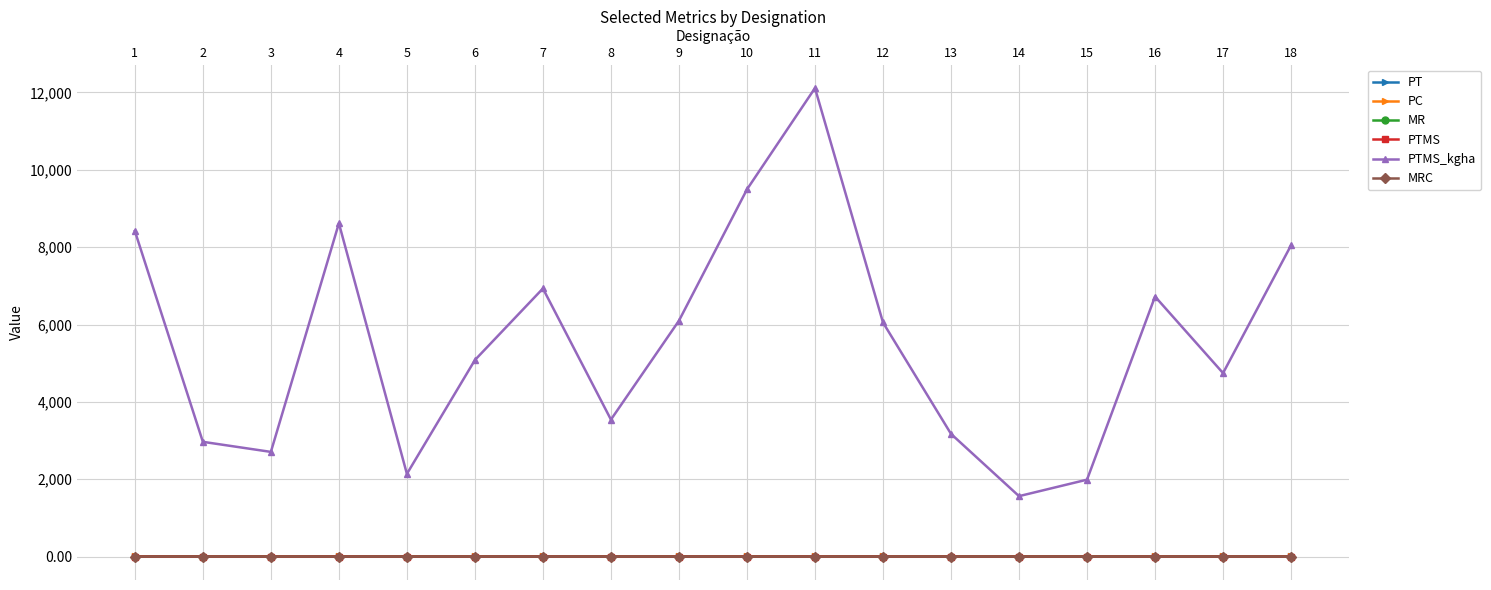

True or false: PT has more than 2 points higher than both neighbors.

True